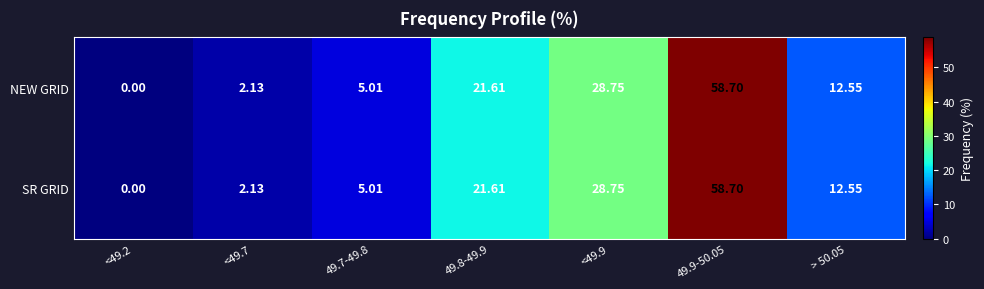

Is the value of NEW GRID at 49.9-50.05 greater than the value of SR GRID at 49.8-49.9?

Yes